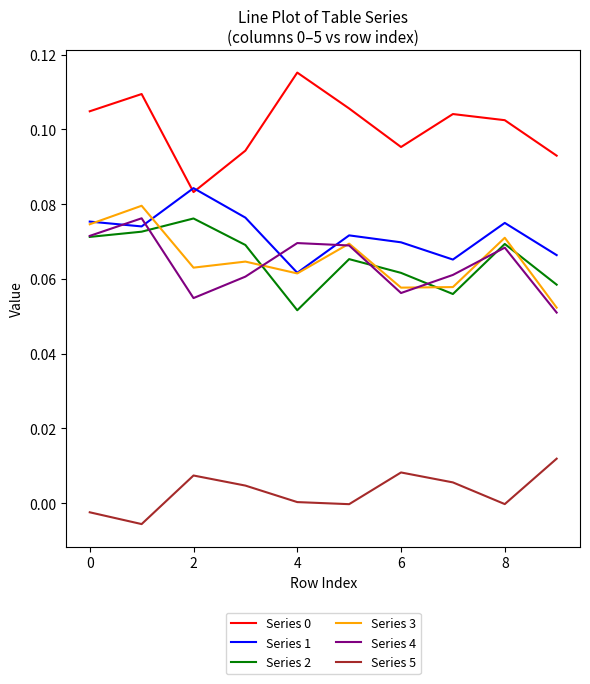

True or false: Series 1 and Series 2 cross at least once.

False